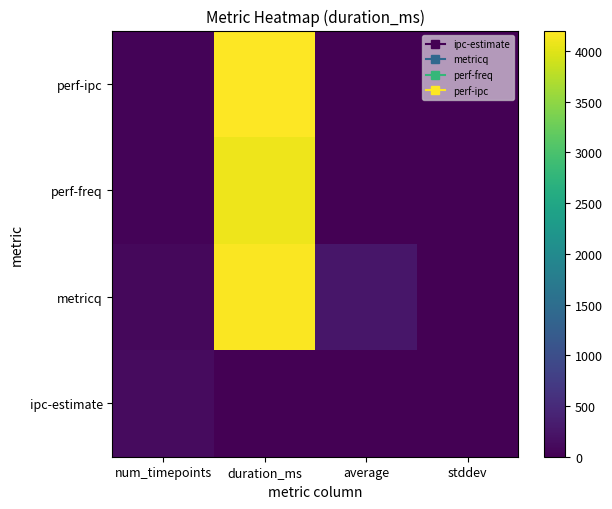

Which has a higher value, duration_ms or stddev?

stddev